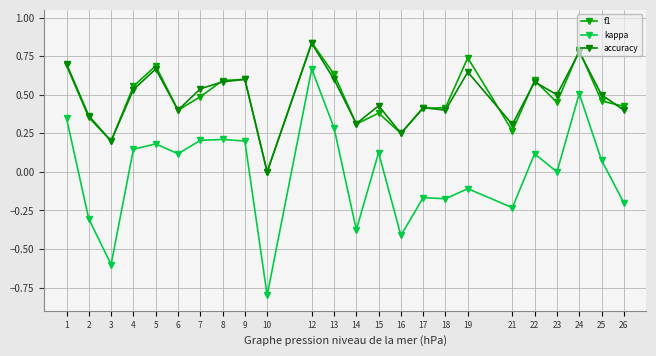

Rank the series at 8 from highest to lowest value.

f1, accuracy, kappa